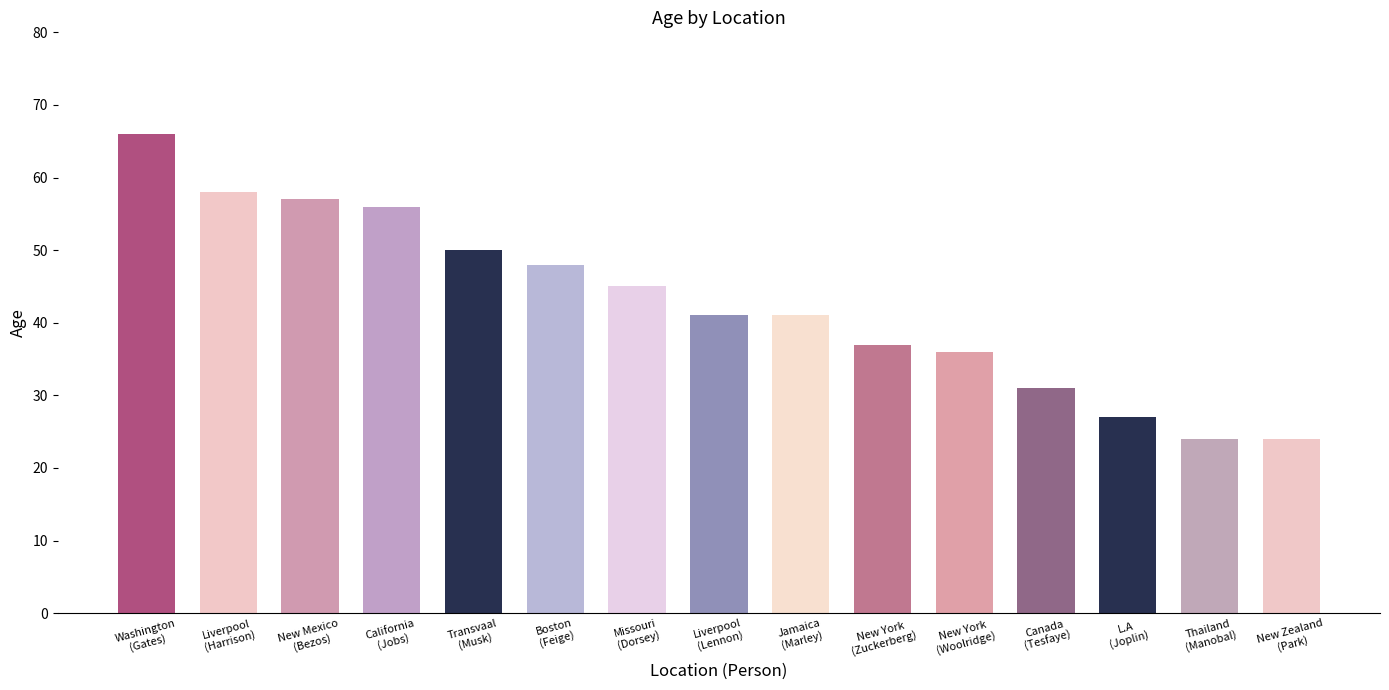

What is the value of the 8th bar from the left?

41